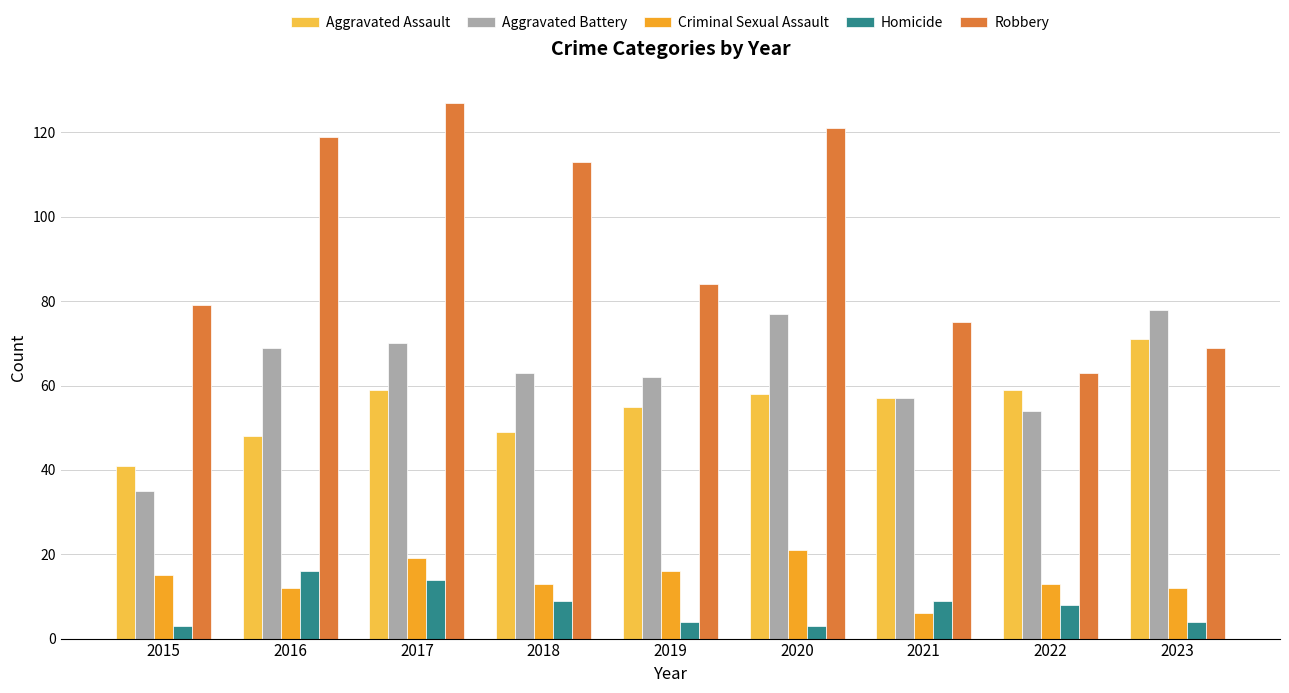

Which series changed the most between 2015 and 2017?

Robbery